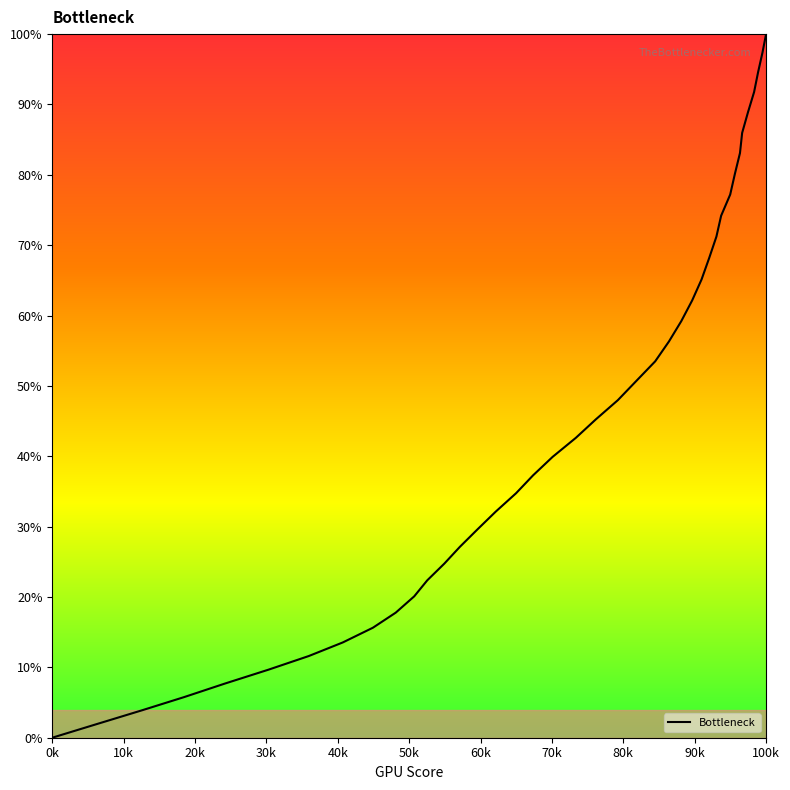

What is the maximum value shown in the chart?

100.0